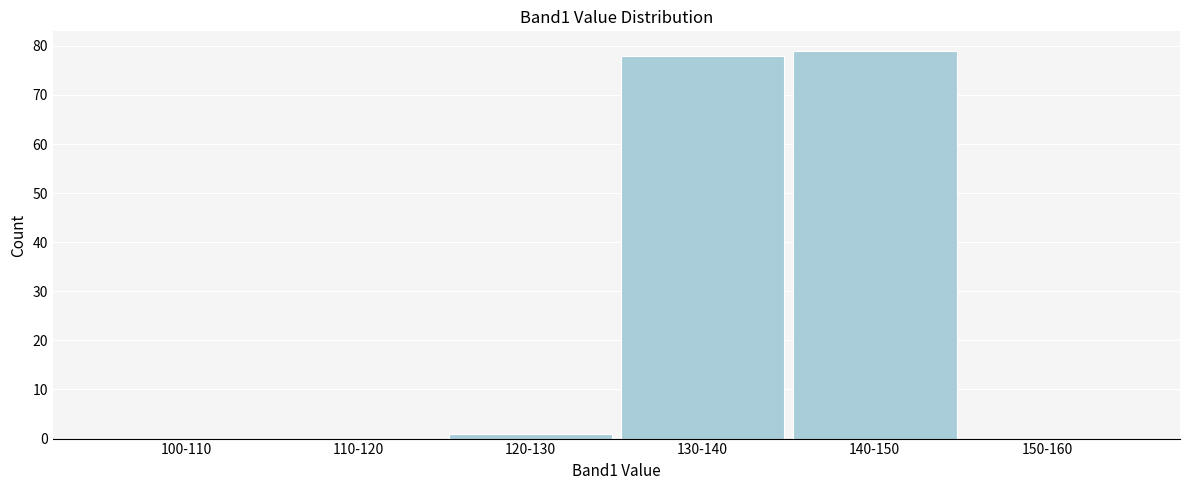

Reading right to left, transcribe all the data shown in this chart.

150-160=0	140-150=79	130-140=78	120-130=1	110-120=0	100-110=0